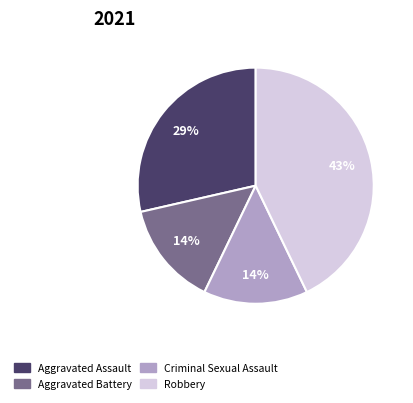

Does Aggravated Assault represent more than half of the total?

No